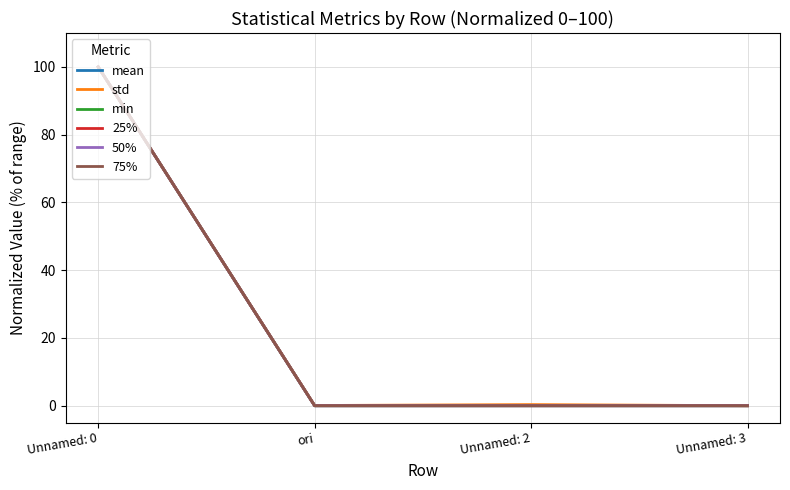

The value of mean at Unnamed: 3 is 0.0. True or false?

False